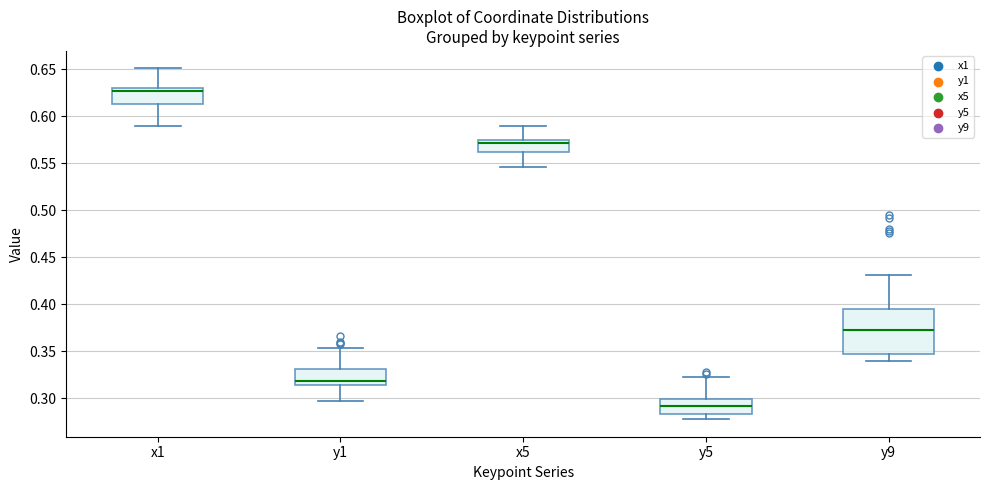

Reading left to right, read every box against the y-axis: the position of its median line, the range the box covers, and the ends of its whiskers. The values are not printed on the chart, so give them approximately, as read against the axis.

x1: median 0.625, box 0.615 to 0.630, whiskers 0.590 to 0.650
y1: median 0.320, box 0.315 to 0.330, whiskers 0.295 to 0.355
x5: median 0.570, box 0.560 to 0.575, whiskers 0.545 to 0.590
y5: median 0.290, box 0.285 to 0.300, whiskers 0.280 to 0.325
y9: median 0.375, box 0.345 to 0.395, whiskers 0.340 to 0.430